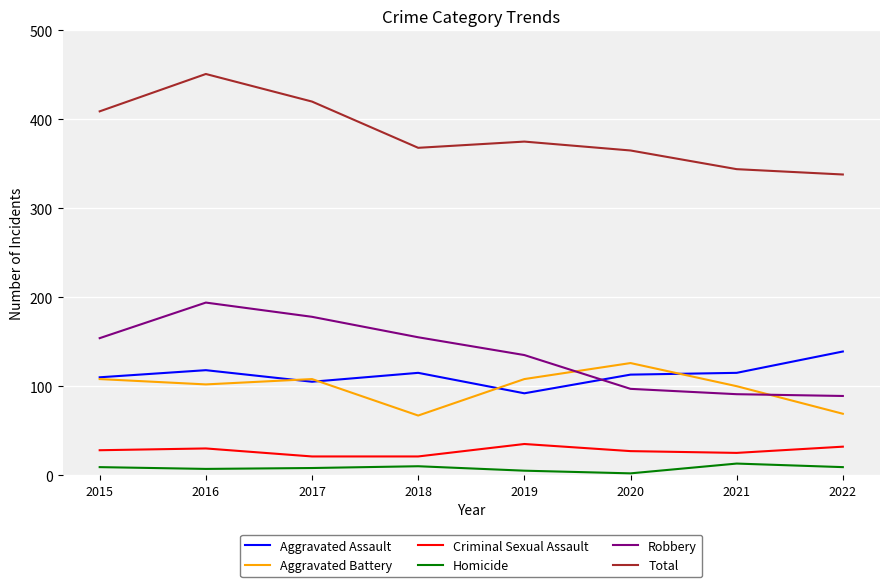

What is the maximum value shown in the chart?

451